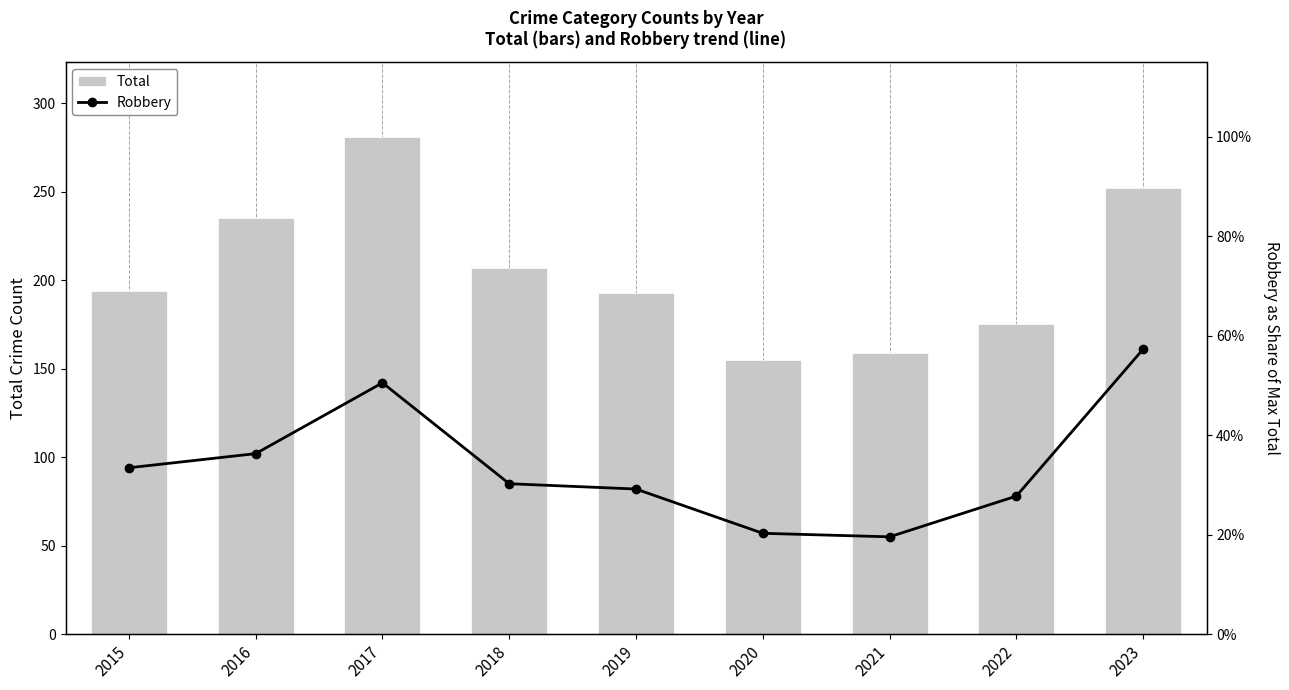

Which series changed the most between 2015 and 2022?

Total